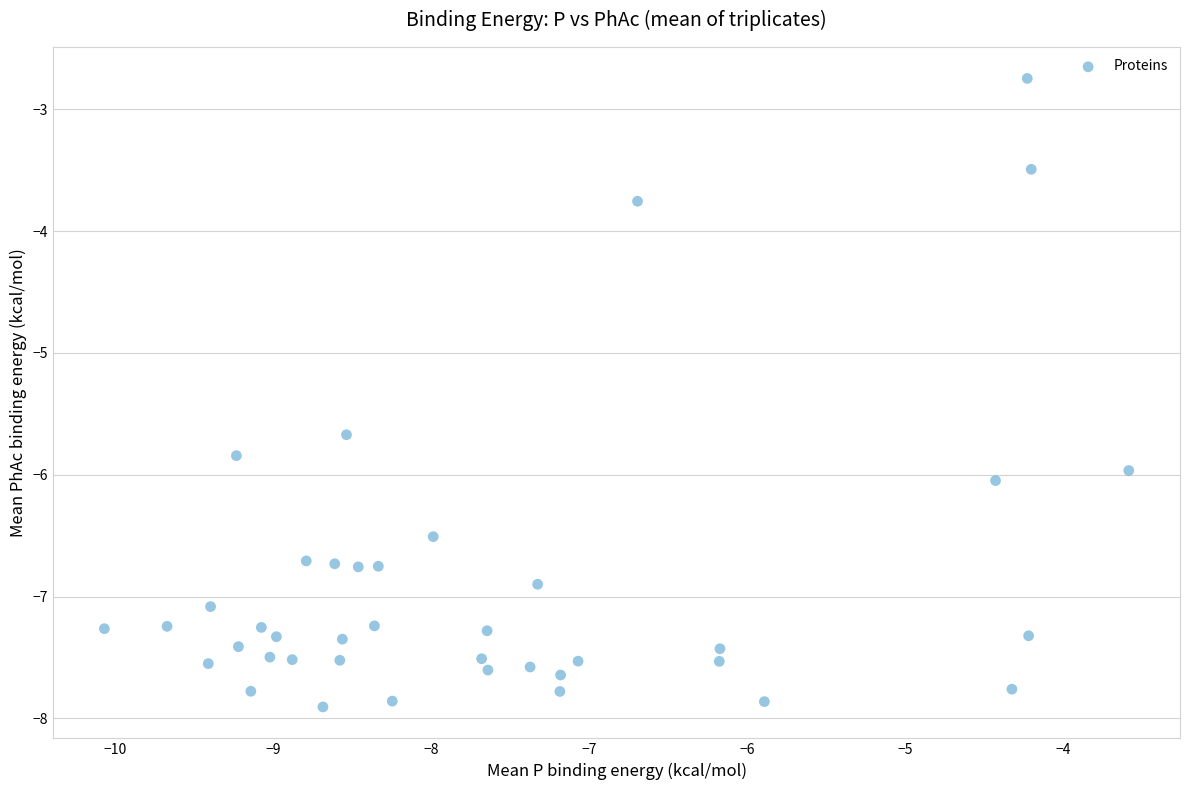

What Y value in the scatter plot is closest to -5?

-5.7